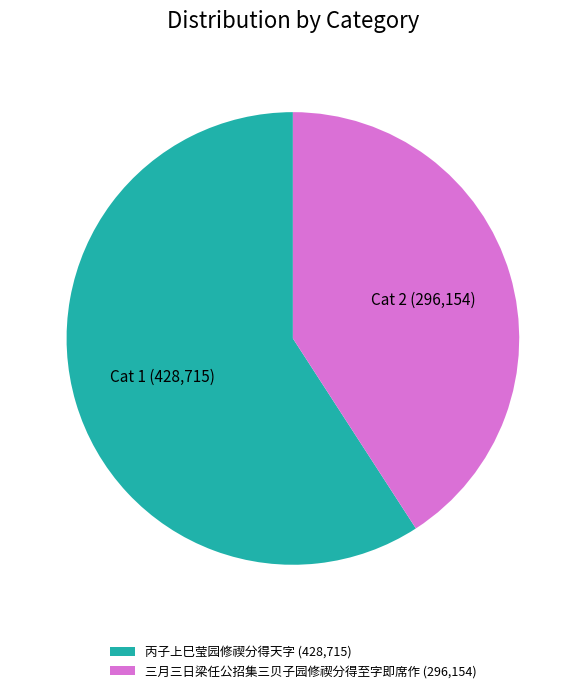

How many segments does this pie chart have?

2